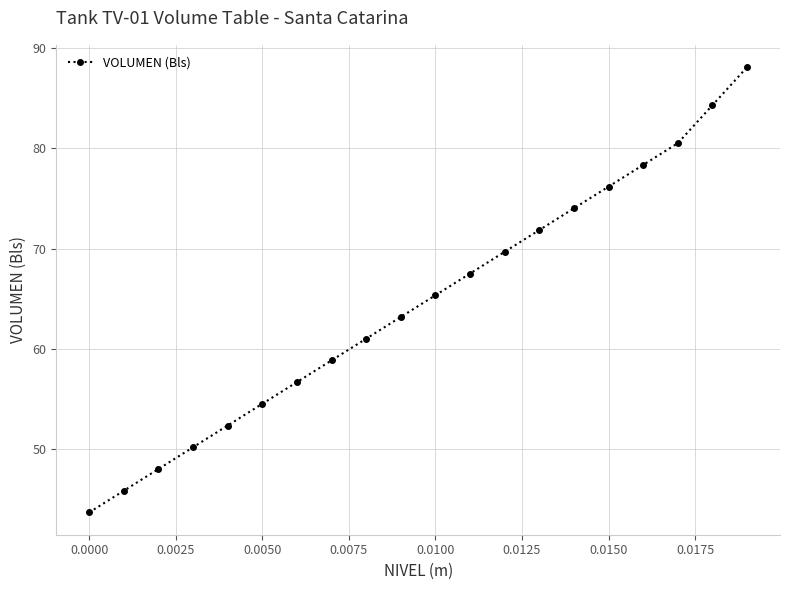

What is the value of the 13th point from the left?

69.7